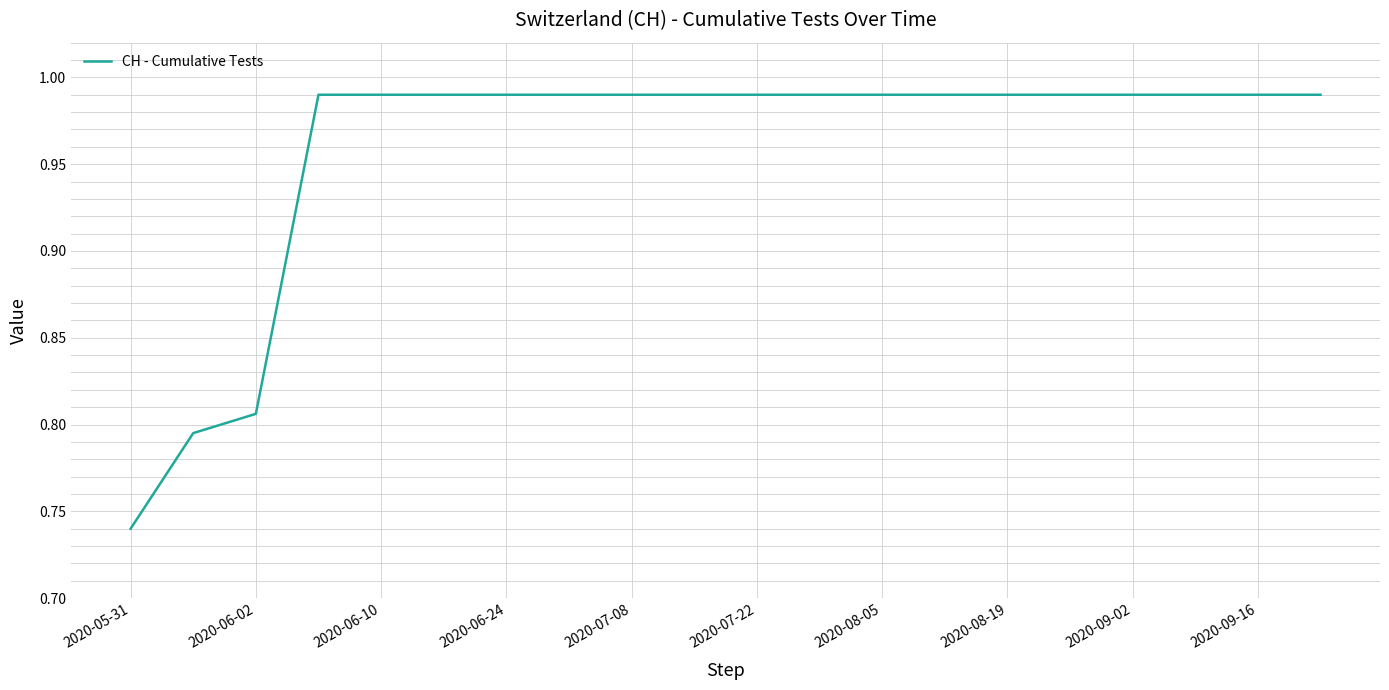

The value at 2020-07-22 is 0.3. True or false?

False